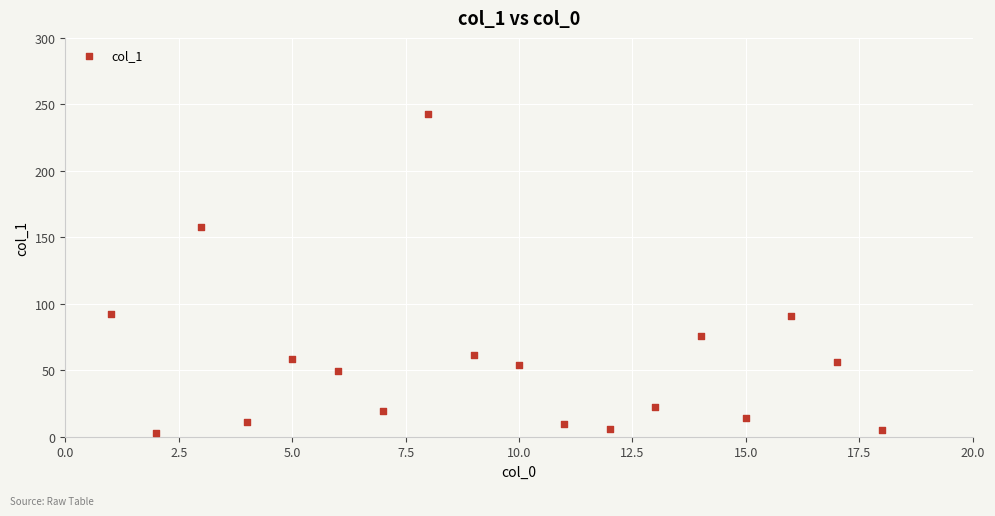

What is the range of Y values (max minus min)?

239.9